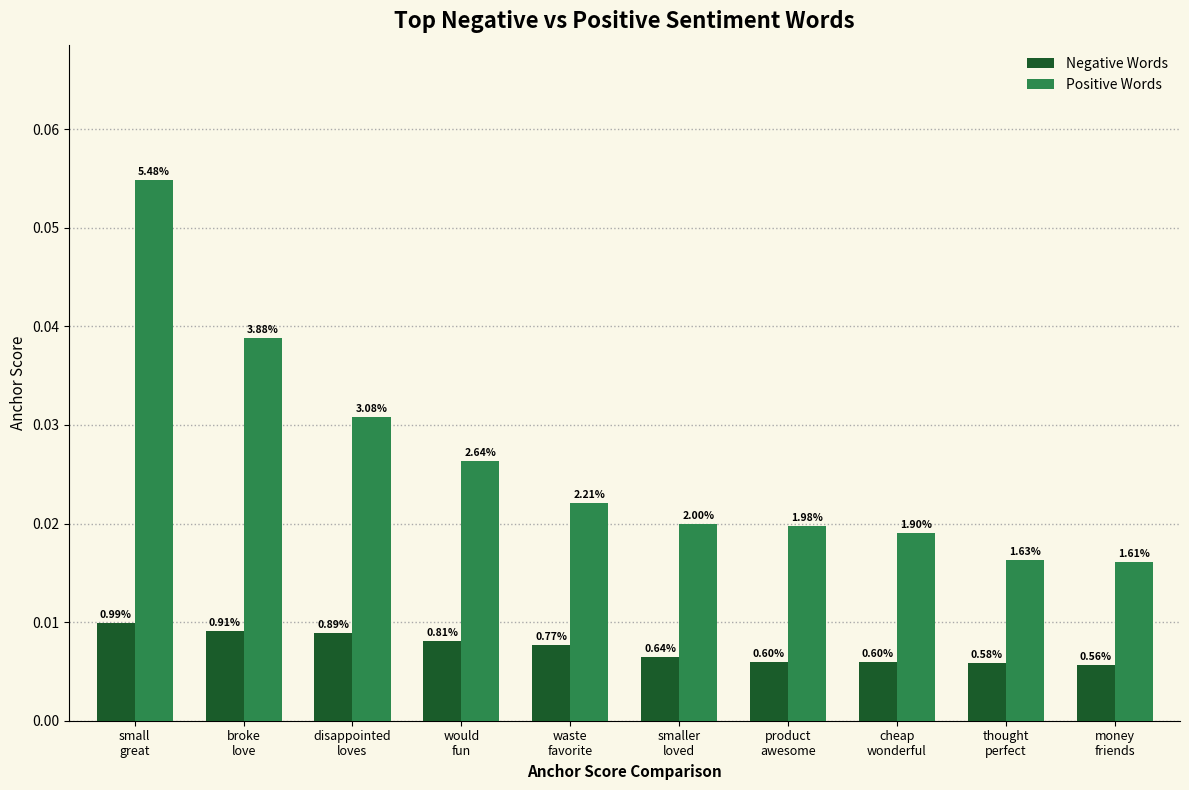

At how many categories does at least one series exceed 0?

10